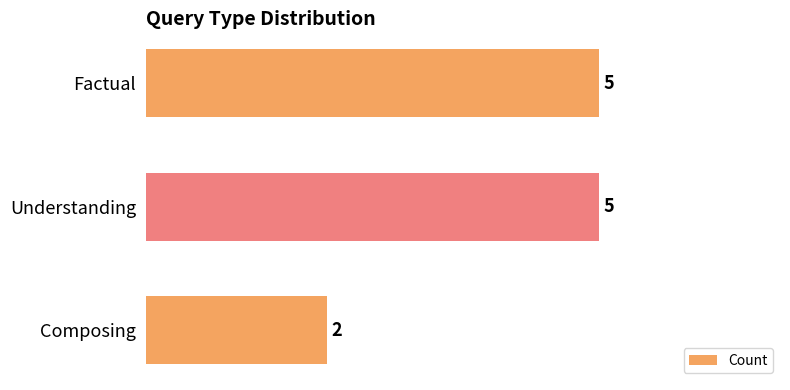

At which label is the value closest to 3?

Composing